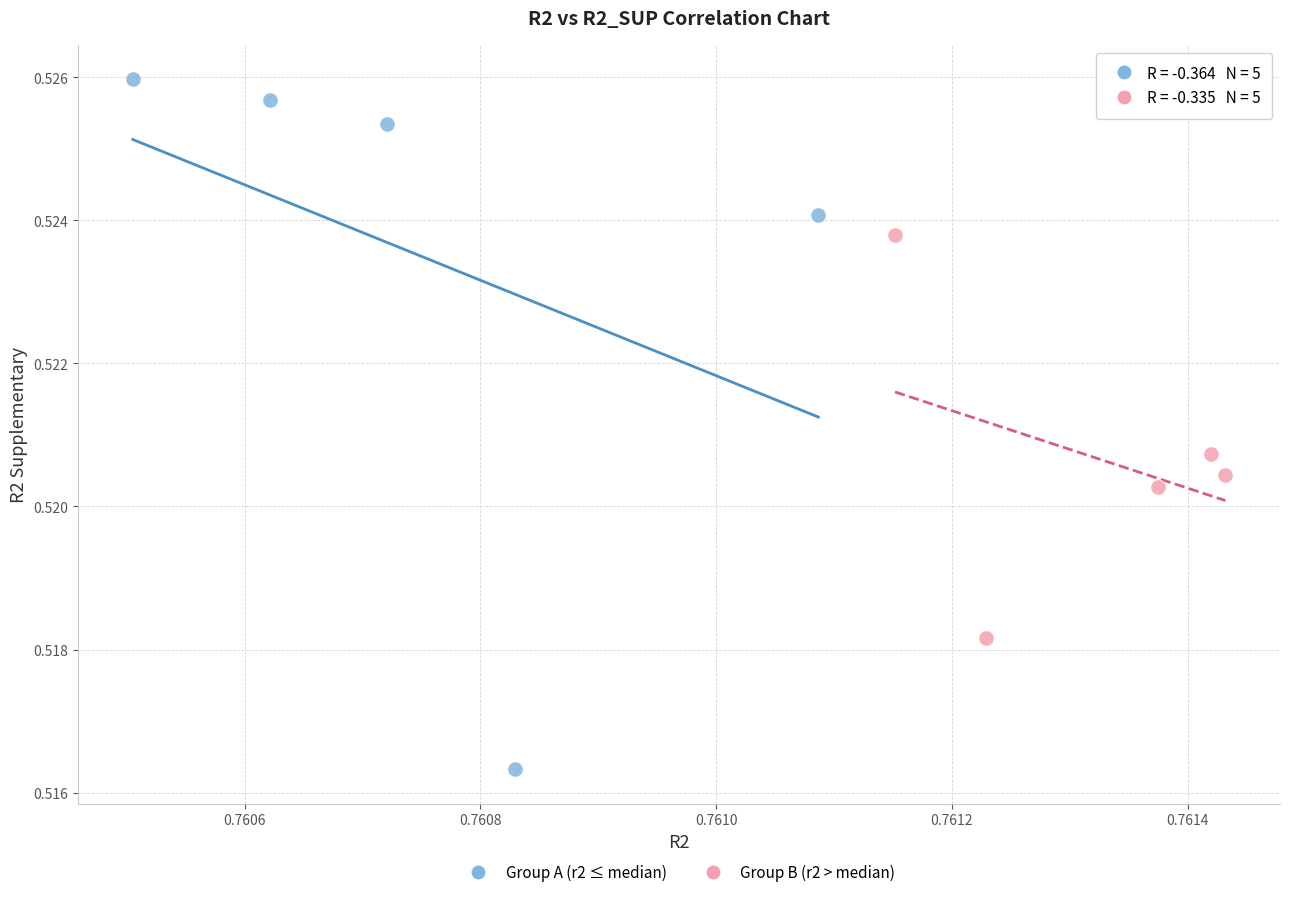

Which series has the widest spread of Y values?

Group A (r2 ≤ median)